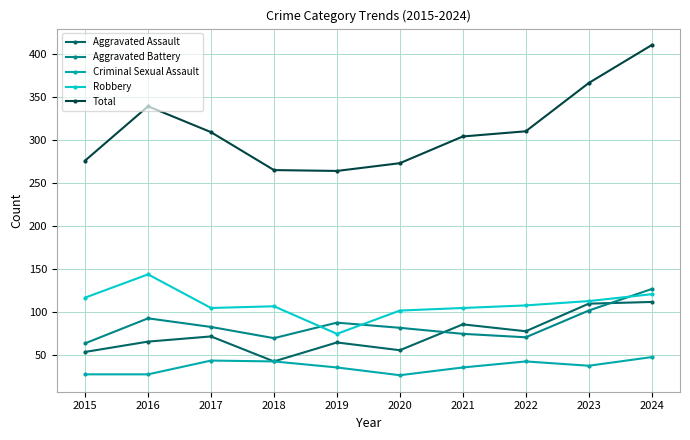

Where is the first local maximum for Aggravated Battery?

2016